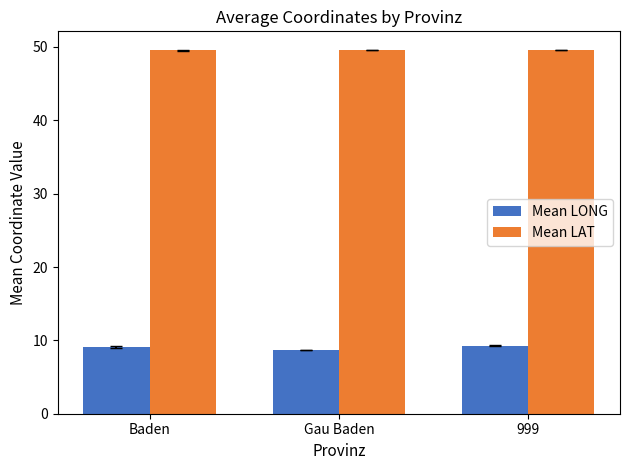

Count the number of categories in the chart.

3